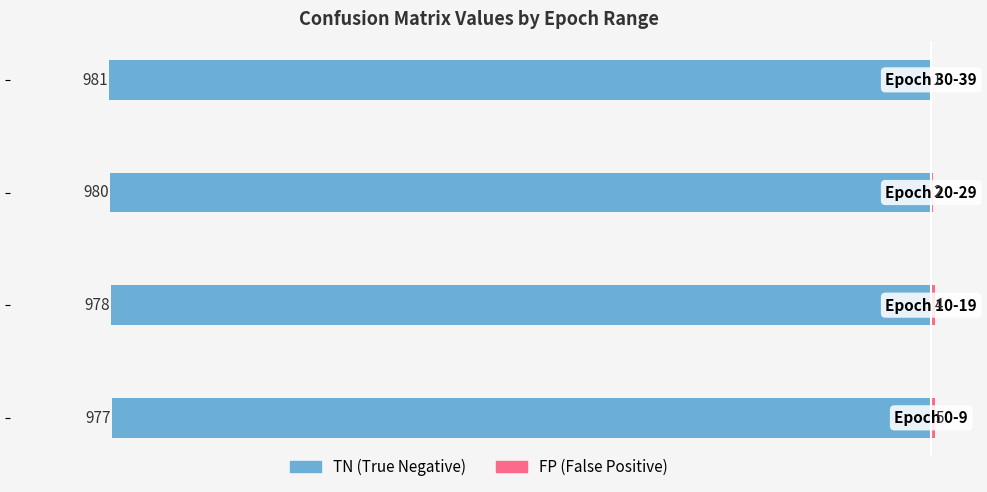

What is the average value of the FP series?

3